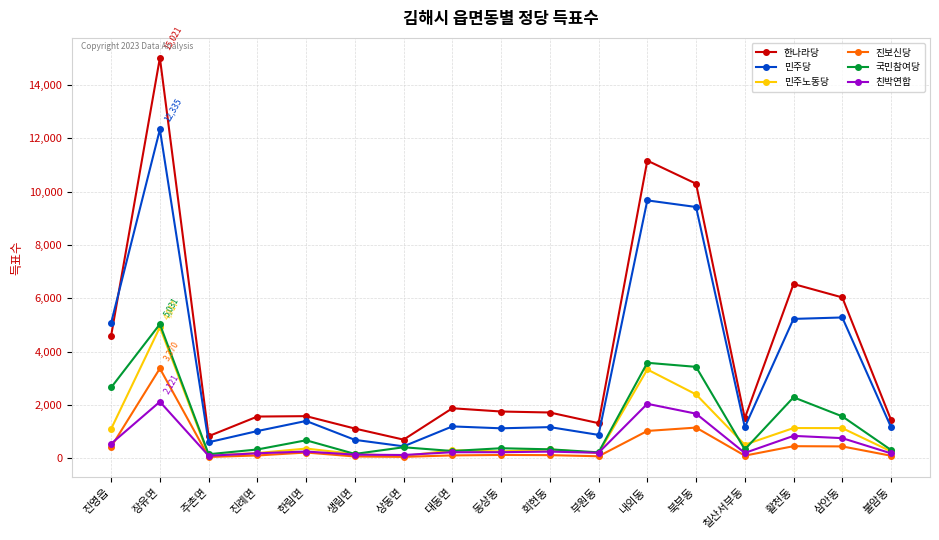

What is the label of the 8th point from the left?

대동면